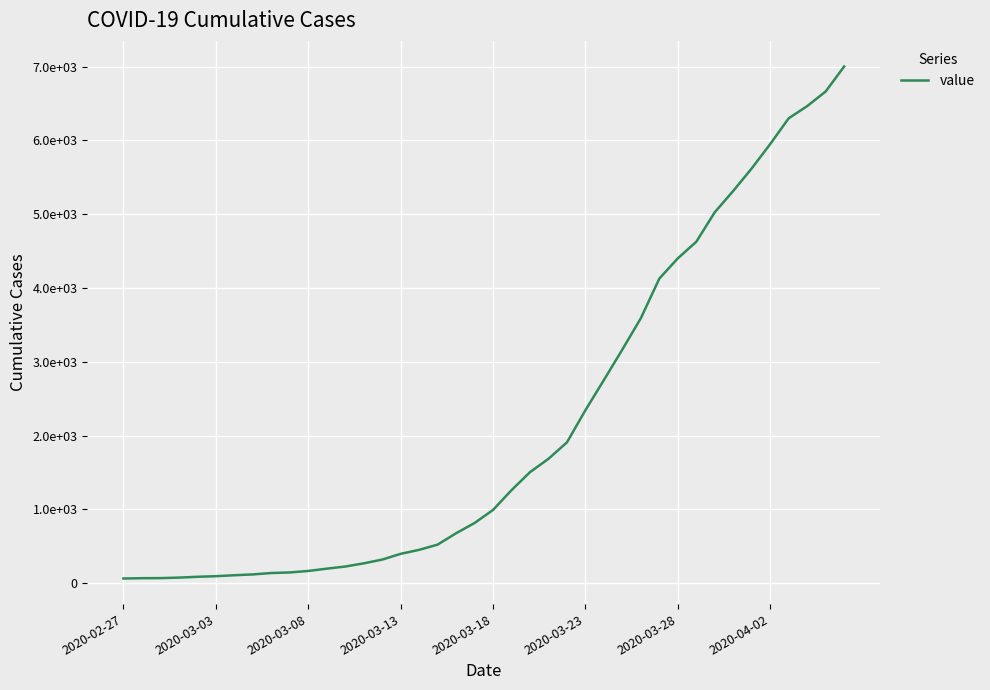

Reading left to right, list all the values displayed in this chart.

64	68	69	76	87	95	108	119	138	146	166	197	226	269	320	398	452	523	677	816	993	1261	1505	1686	1909	2345	2754	3168	3592	4129	4403	4628	5028	5317	5622	5952	6301	6466	6664	7003